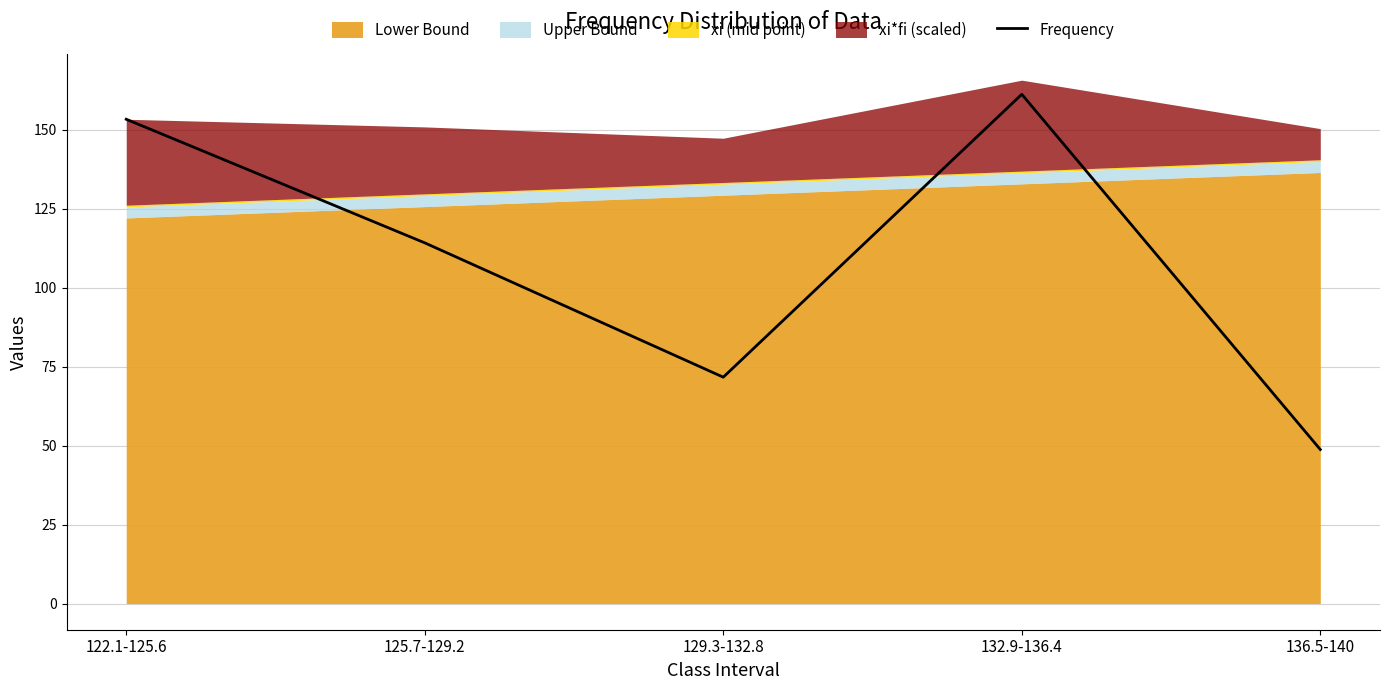

At which label does the data first exceed 114?

122.1-125.6